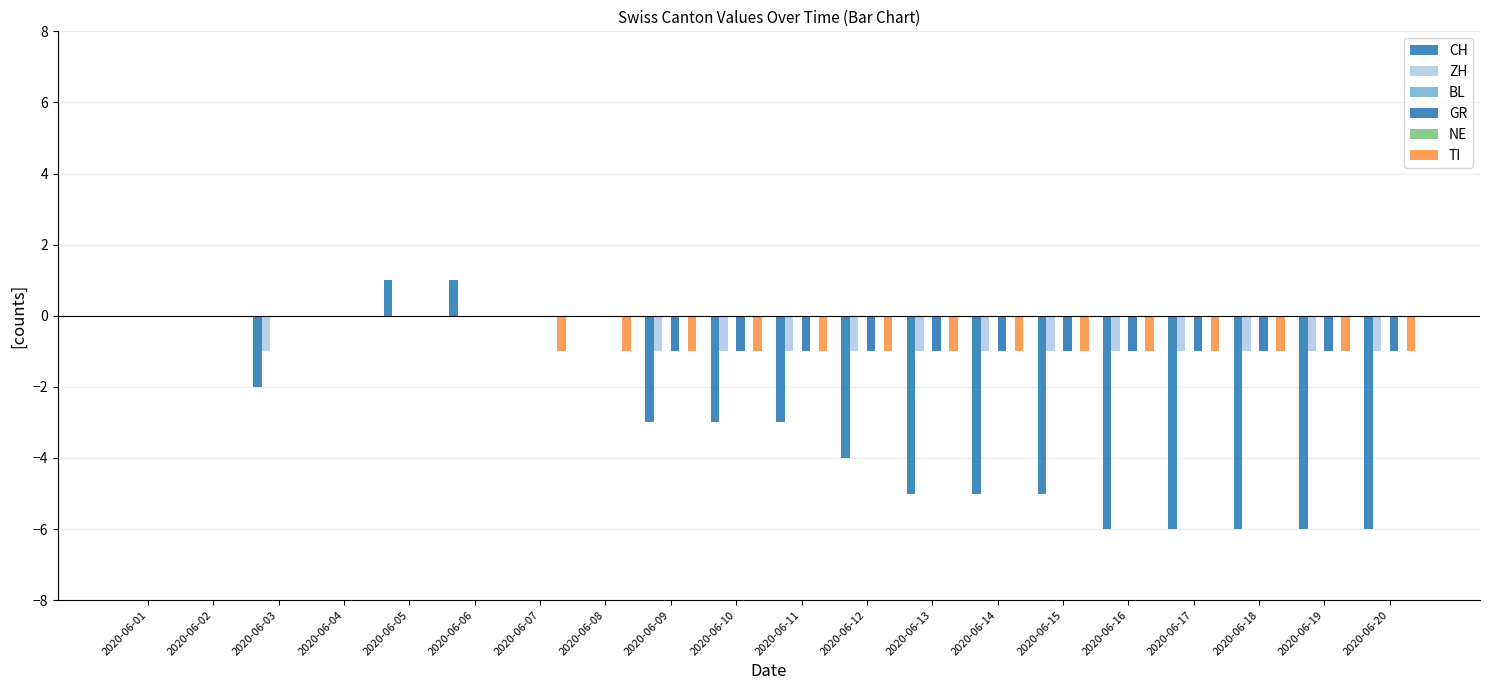

What is the total value across all series at 2020-06-10?

-6